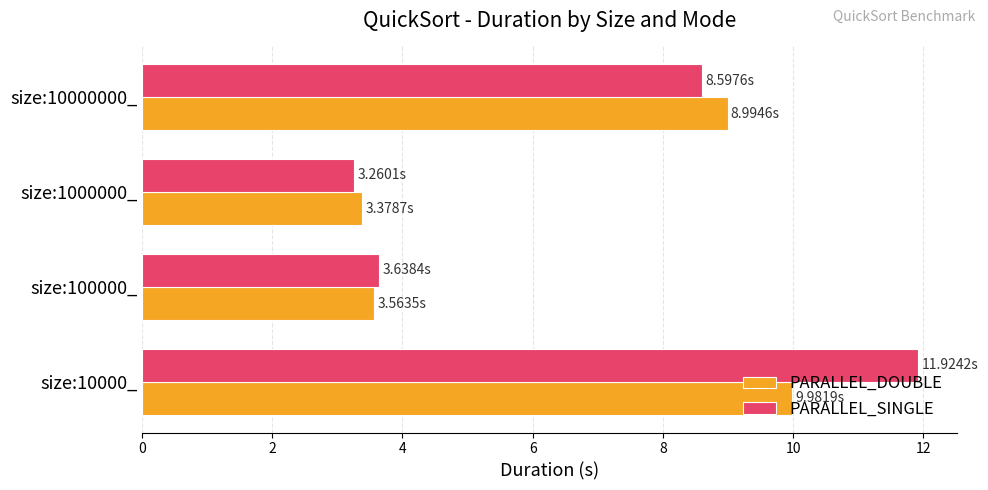

What are all the series names shown in the legend?

PARALLEL_DOUBLE, PARALLEL_SINGLE